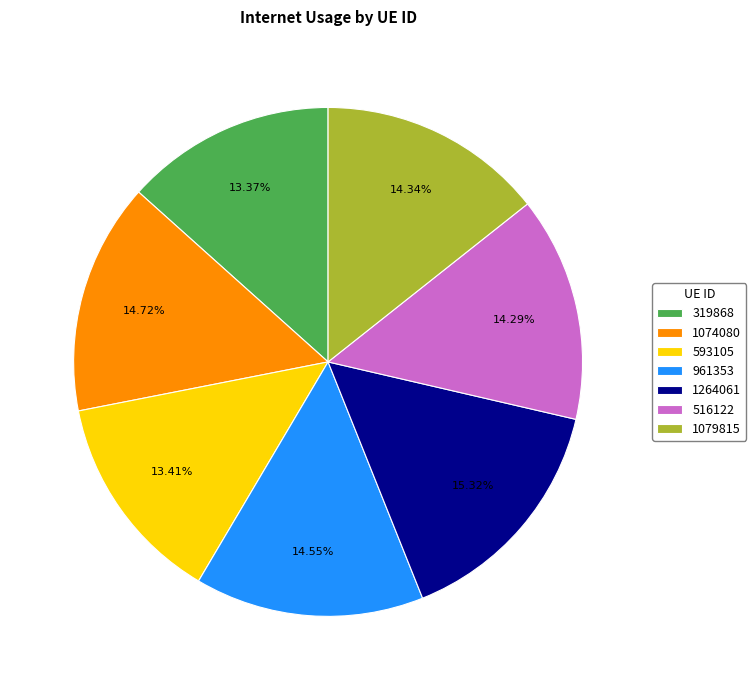

Combined, do 593105 and 961353 account for over 50%?

No